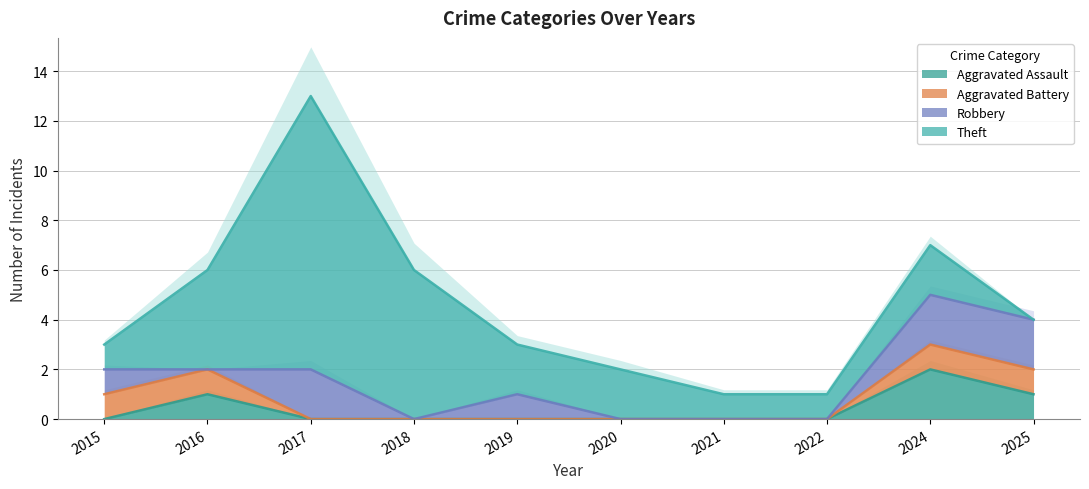

Reading left to right, transcribe all the data shown in this chart.

Aggravated Assault: 2015=0	2016=1	2017=0	2018=0	2019=0	2020=0	2021=0	2022=0	2024=2	2025=1
Aggravated Battery: 2015=1	2016=1	2017=0	2018=0	2019=0	2020=0	2021=0	2022=0	2024=1	2025=1
Robbery: 2015=1	2016=0	2017=2	2018=0	2019=1	2020=0	2021=0	2022=0	2024=2	2025=2
Theft: 2015=1	2016=4	2017=11	2018=6	2019=2	2020=2	2021=1	2022=1	2024=2	2025=0